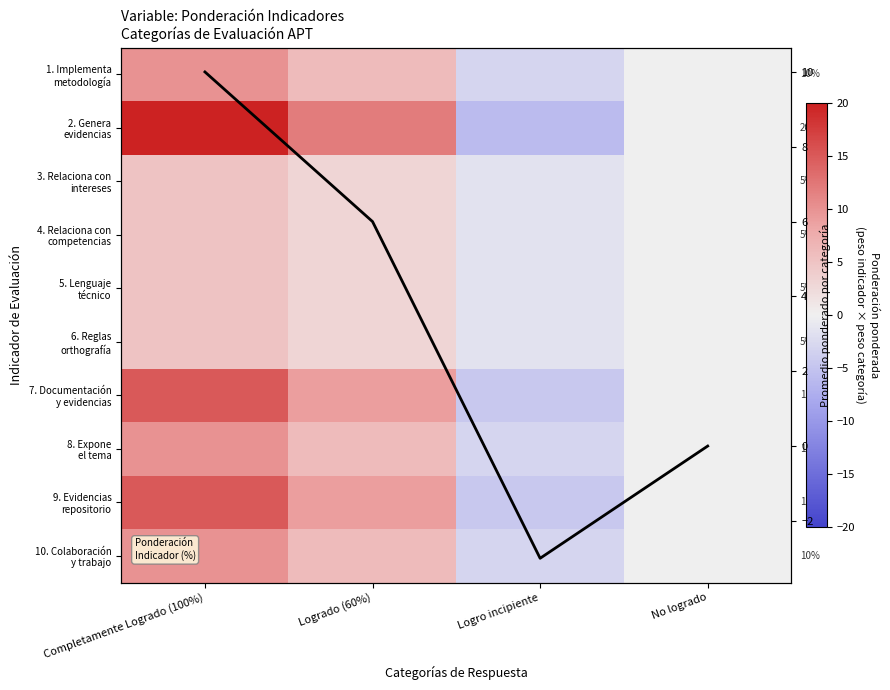

At which label is 9. Evidencias repositorio closest to 5?

Logrado (60%)